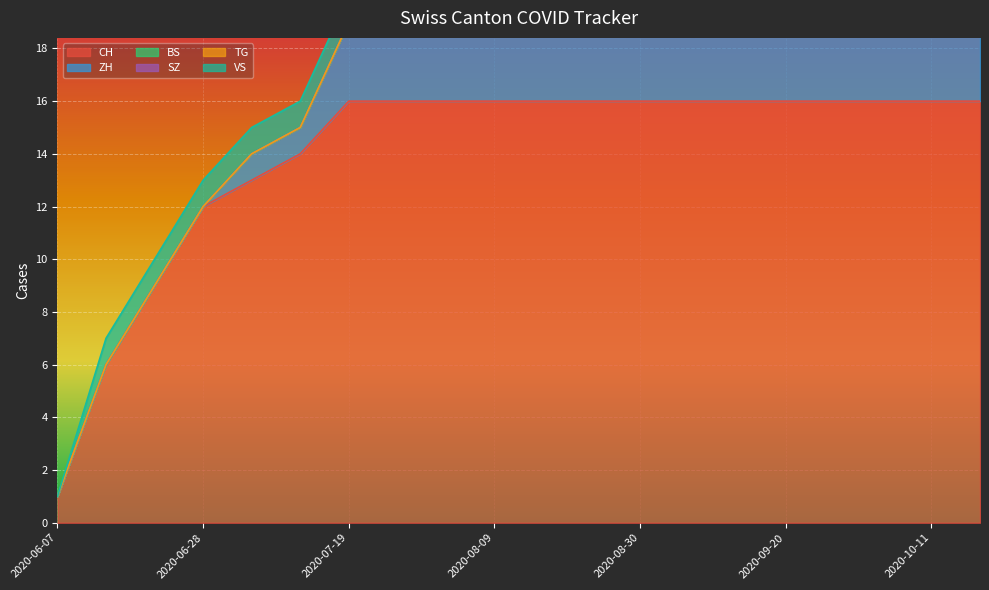

Reading left to right, what are all the values shown in this chart?

CH: 1	6	9	12	13	14	16	16	16	16	16	16	16	16	16	16	16	16	16	16
ZH: 0	0	0	0	1	1	3	3	3	3	3	3	3	3	3	3	3	3	3	3
BS: 0	0	0	0	0	0	0	0	0	0	0	0	0	0	0	0	0	0	0	0
SZ: 0	0	0	0	0	0	0	0	0	0	0	0	0	0	0	0	0	0	0	0
TG: 0	0	0	0	0	0	0	0	0	0	0	0	0	0	0	0	0	0	0	0
VS: 0	1	1	1	1	1	1	1	1	1	1	1	1	1	1	1	1	1	1	1